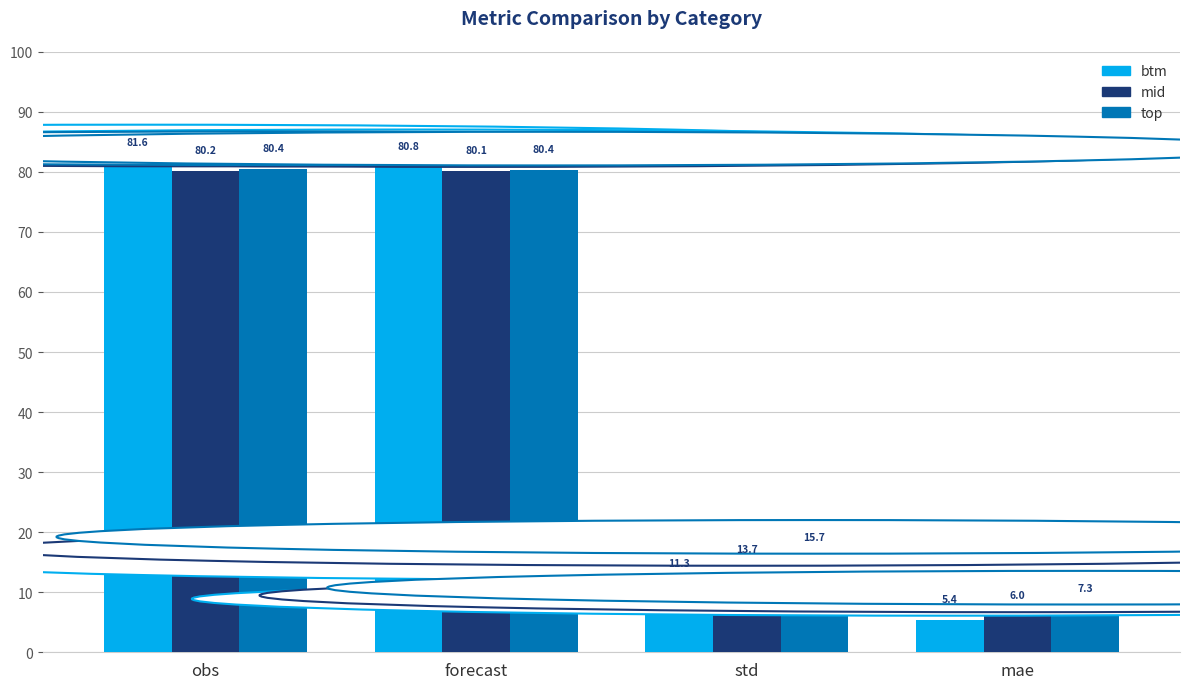

List the series in order of their overall mean, lowest first.

btm, mid, top